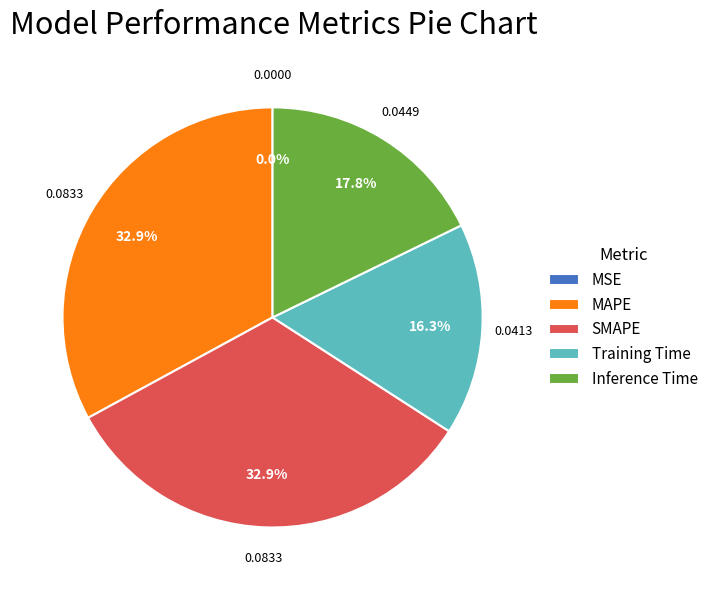

Which has a higher value, SMAPE or Inference Time?

SMAPE